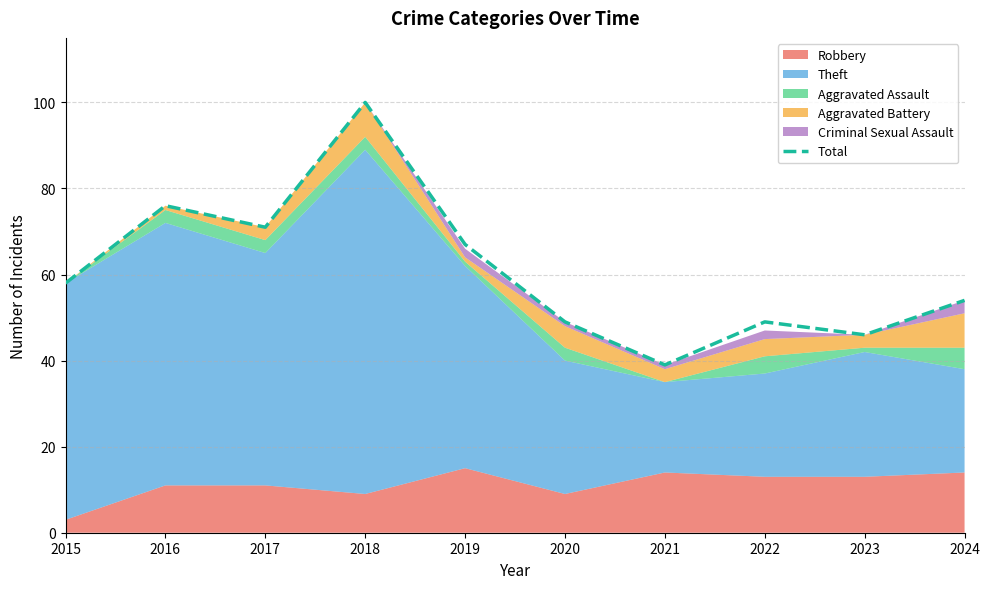

What is the sum of all values?

609